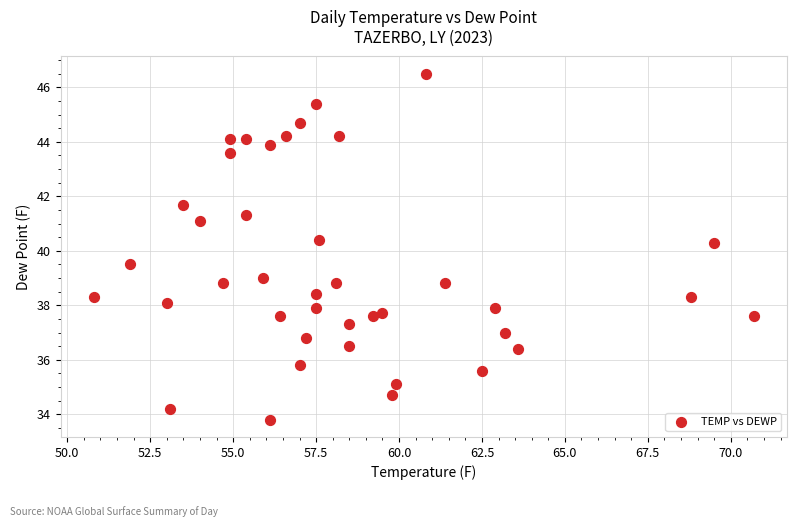

What is the range of Y values (max minus min)?

12.7